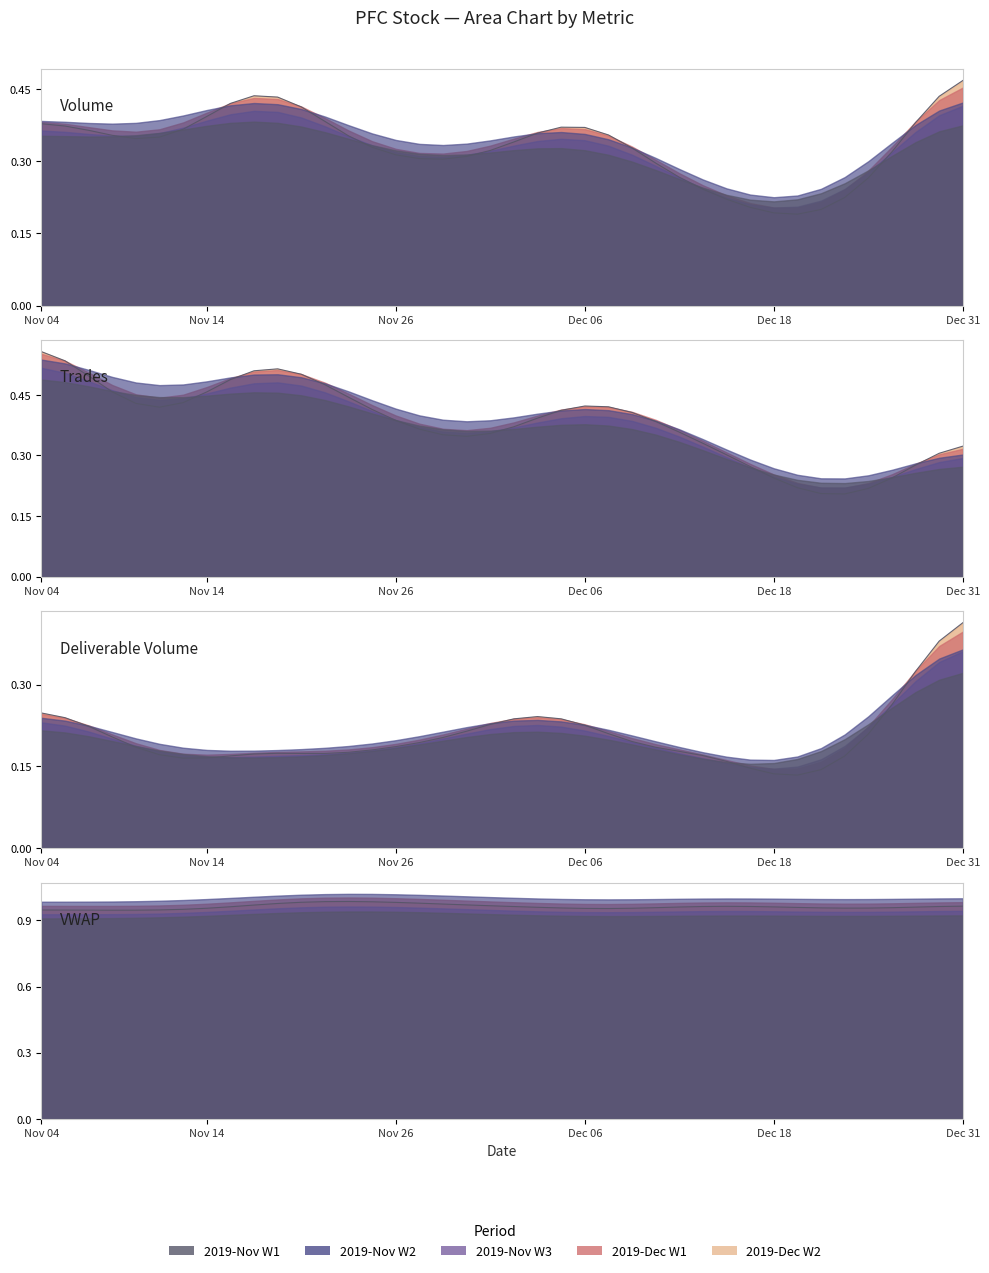

The VWAP series shows 1.4 at Dec 18. True or false?

False